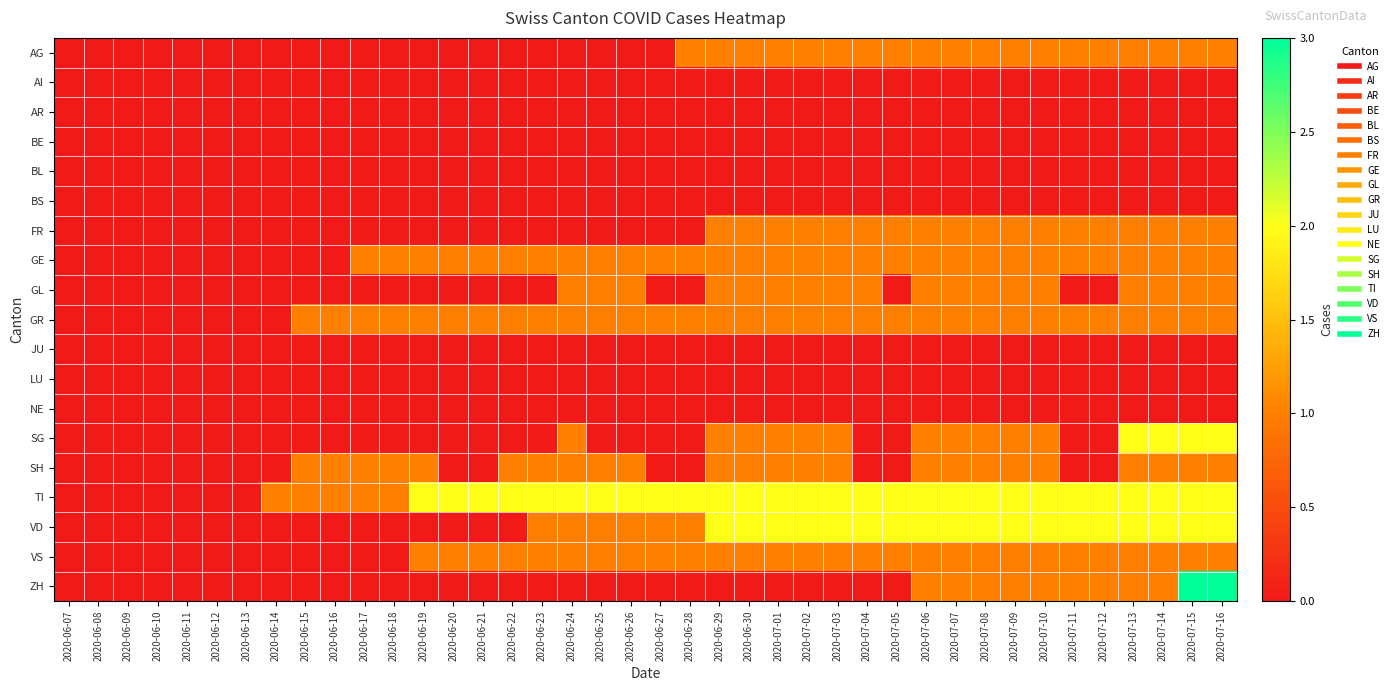

Reading left to right, transcribe all the data shown in this chart.

AG: 2020-06-07=0	2020-06-08=0	2020-06-09=0	2020-06-10=0	2020-06-11=0	2020-06-12=0	2020-06-13=0	2020-06-14=0	2020-06-15=0	2020-06-16=0	2020-06-17=0	2020-06-18=0	2020-06-19=0	2020-06-20=0	2020-06-21=0	2020-06-22=0	2020-06-23=0	2020-06-24=0	2020-06-25=0	2020-06-26=0	2020-06-27=0	2020-06-28=1	2020-06-29=1	2020-06-30=1	2020-07-01=1	2020-07-02=1	2020-07-03=1	2020-07-04=1	2020-07-05=1	2020-07-06=1	2020-07-07=1	2020-07-08=1	2020-07-09=1	2020-07-10=1	2020-07-11=1	2020-07-12=1	2020-07-13=1	2020-07-14=1	2020-07-15=1	2020-07-16=1
AI: 2020-06-07=0	2020-06-08=0	2020-06-09=0	2020-06-10=0	2020-06-11=0	2020-06-12=0	2020-06-13=0	2020-06-14=0	2020-06-15=0	2020-06-16=0	2020-06-17=0	2020-06-18=0	2020-06-19=0	2020-06-20=0	2020-06-21=0	2020-06-22=0	2020-06-23=0	2020-06-24=0	2020-06-25=0	2020-06-26=0	2020-06-27=0	2020-06-28=0	2020-06-29=0	2020-06-30=0	2020-07-01=0	2020-07-02=0	2020-07-03=0	2020-07-04=0	2020-07-05=0	2020-07-06=0	2020-07-07=0	2020-07-08=0	2020-07-09=0	2020-07-10=0	2020-07-11=0	2020-07-12=0	2020-07-13=0	2020-07-14=0	2020-07-15=0	2020-07-16=0
AR: 2020-06-07=0	2020-06-08=0	2020-06-09=0	2020-06-10=0	2020-06-11=0	2020-06-12=0	2020-06-13=0	2020-06-14=0	2020-06-15=0	2020-06-16=0	2020-06-17=0	2020-06-18=0	2020-06-19=0	2020-06-20=0	2020-06-21=0	2020-06-22=0	2020-06-23=0	2020-06-24=0	2020-06-25=0	2020-06-26=0	2020-06-27=0	2020-06-28=0	2020-06-29=0	2020-06-30=0	2020-07-01=0	2020-07-02=0	2020-07-03=0	2020-07-04=0	2020-07-05=0	2020-07-06=0	2020-07-07=0	2020-07-08=0	2020-07-09=0	2020-07-10=0	2020-07-11=0	2020-07-12=0	2020-07-13=0	2020-07-14=0	2020-07-15=0	2020-07-16=0
BE: 2020-06-07=0	2020-06-08=0	2020-06-09=0	2020-06-10=0	2020-06-11=0	2020-06-12=0	2020-06-13=0	2020-06-14=0	2020-06-15=0	2020-06-16=0	2020-06-17=0	2020-06-18=0	2020-06-19=0	2020-06-20=0	2020-06-21=0	2020-06-22=0	2020-06-23=0	2020-06-24=0	2020-06-25=0	2020-06-26=0	2020-06-27=0	2020-06-28=0	2020-06-29=0	2020-06-30=0	2020-07-01=0	2020-07-02=0	2020-07-03=0	2020-07-04=0	2020-07-05=0	2020-07-06=0	2020-07-07=0	2020-07-08=0	2020-07-09=0	2020-07-10=0	2020-07-11=0	2020-07-12=0	2020-07-13=0	2020-07-14=0	2020-07-15=0	2020-07-16=0
BL: 2020-06-07=0	2020-06-08=0	2020-06-09=0	2020-06-10=0	2020-06-11=0	2020-06-12=0	2020-06-13=0	2020-06-14=0	2020-06-15=0	2020-06-16=0	2020-06-17=0	2020-06-18=0	2020-06-19=0	2020-06-20=0	2020-06-21=0	2020-06-22=0	2020-06-23=0	2020-06-24=0	2020-06-25=0	2020-06-26=0	2020-06-27=0	2020-06-28=0	2020-06-29=0	2020-06-30=0	2020-07-01=0	2020-07-02=0	2020-07-03=0	2020-07-04=0	2020-07-05=0	2020-07-06=0	2020-07-07=0	2020-07-08=0	2020-07-09=0	2020-07-10=0	2020-07-11=0	2020-07-12=0	2020-07-13=0	2020-07-14=0	2020-07-15=0	2020-07-16=0
BS: 2020-06-07=0	2020-06-08=0	2020-06-09=0	2020-06-10=0	2020-06-11=0	2020-06-12=0	2020-06-13=0	2020-06-14=0	2020-06-15=0	2020-06-16=0	2020-06-17=0	2020-06-18=0	2020-06-19=0	2020-06-20=0	2020-06-21=0	2020-06-22=0	2020-06-23=0	2020-06-24=0	2020-06-25=0	2020-06-26=0	2020-06-27=0	2020-06-28=0	2020-06-29=0	2020-06-30=0	2020-07-01=0	2020-07-02=0	2020-07-03=0	2020-07-04=0	2020-07-05=0	2020-07-06=0	2020-07-07=0	2020-07-08=0	2020-07-09=0	2020-07-10=0	2020-07-11=0	2020-07-12=0	2020-07-13=0	2020-07-14=0	2020-07-15=0	2020-07-16=0
FR: 2020-06-07=0	2020-06-08=0	2020-06-09=0	2020-06-10=0	2020-06-11=0	2020-06-12=0	2020-06-13=0	2020-06-14=0	2020-06-15=0	2020-06-16=0	2020-06-17=0	2020-06-18=0	2020-06-19=0	2020-06-20=0	2020-06-21=0	2020-06-22=0	2020-06-23=0	2020-06-24=0	2020-06-25=0	2020-06-26=0	2020-06-27=0	2020-06-28=0	2020-06-29=1	2020-06-30=1	2020-07-01=1	2020-07-02=1	2020-07-03=1	2020-07-04=1	2020-07-05=1	2020-07-06=1	2020-07-07=1	2020-07-08=1	2020-07-09=1	2020-07-10=1	2020-07-11=1	2020-07-12=1	2020-07-13=1	2020-07-14=1	2020-07-15=1	2020-07-16=1
GE: 2020-06-07=0	2020-06-08=0	2020-06-09=0	2020-06-10=0	2020-06-11=0	2020-06-12=0	2020-06-13=0	2020-06-14=0	2020-06-15=0	2020-06-16=0	2020-06-17=1	2020-06-18=1	2020-06-19=1	2020-06-20=1	2020-06-21=1	2020-06-22=1	2020-06-23=1	2020-06-24=1	2020-06-25=1	2020-06-26=1	2020-06-27=1	2020-06-28=1	2020-06-29=1	2020-06-30=1	2020-07-01=1	2020-07-02=1	2020-07-03=1	2020-07-04=1	2020-07-05=1	2020-07-06=1	2020-07-07=1	2020-07-08=1	2020-07-09=1	2020-07-10=1	2020-07-11=1	2020-07-12=1	2020-07-13=1	2020-07-14=1	2020-07-15=1	2020-07-16=1
GL: 2020-06-07=0	2020-06-08=0	2020-06-09=0	2020-06-10=0	2020-06-11=0	2020-06-12=0	2020-06-13=0	2020-06-14=0	2020-06-15=0	2020-06-16=0	2020-06-17=0	2020-06-18=0	2020-06-19=0	2020-06-20=0	2020-06-21=0	2020-06-22=0	2020-06-23=0	2020-06-24=1	2020-06-25=1	2020-06-26=1	2020-06-27=0	2020-06-28=0	2020-06-29=1	2020-06-30=1	2020-07-01=1	2020-07-02=1	2020-07-03=1	2020-07-04=1	2020-07-05=0	2020-07-06=1	2020-07-07=1	2020-07-08=1	2020-07-09=1	2020-07-10=1	2020-07-11=0	2020-07-12=0	2020-07-13=1	2020-07-14=1	2020-07-15=1	2020-07-16=1
GR: 2020-06-07=0	2020-06-08=0	2020-06-09=0	2020-06-10=0	2020-06-11=0	2020-06-12=0	2020-06-13=0	2020-06-14=0	2020-06-15=1	2020-06-16=1	2020-06-17=1	2020-06-18=1	2020-06-19=1	2020-06-20=1	2020-06-21=1	2020-06-22=1	2020-06-23=1	2020-06-24=1	2020-06-25=1	2020-06-26=1	2020-06-27=1	2020-06-28=1	2020-06-29=1	2020-06-30=1	2020-07-01=1	2020-07-02=1	2020-07-03=1	2020-07-04=1	2020-07-05=1	2020-07-06=1	2020-07-07=1	2020-07-08=1	2020-07-09=1	2020-07-10=1	2020-07-11=1	2020-07-12=1	2020-07-13=1	2020-07-14=1	2020-07-15=1	2020-07-16=1
JU: 2020-06-07=0	2020-06-08=0	2020-06-09=0	2020-06-10=0	2020-06-11=0	2020-06-12=0	2020-06-13=0	2020-06-14=0	2020-06-15=0	2020-06-16=0	2020-06-17=0	2020-06-18=0	2020-06-19=0	2020-06-20=0	2020-06-21=0	2020-06-22=0	2020-06-23=0	2020-06-24=0	2020-06-25=0	2020-06-26=0	2020-06-27=0	2020-06-28=0	2020-06-29=0	2020-06-30=0	2020-07-01=0	2020-07-02=0	2020-07-03=0	2020-07-04=0	2020-07-05=0	2020-07-06=0	2020-07-07=0	2020-07-08=0	2020-07-09=0	2020-07-10=0	2020-07-11=0	2020-07-12=0	2020-07-13=0	2020-07-14=0	2020-07-15=0	2020-07-16=0
LU: 2020-06-07=0	2020-06-08=0	2020-06-09=0	2020-06-10=0	2020-06-11=0	2020-06-12=0	2020-06-13=0	2020-06-14=0	2020-06-15=0	2020-06-16=0	2020-06-17=0	2020-06-18=0	2020-06-19=0	2020-06-20=0	2020-06-21=0	2020-06-22=0	2020-06-23=0	2020-06-24=0	2020-06-25=0	2020-06-26=0	2020-06-27=0	2020-06-28=0	2020-06-29=0	2020-06-30=0	2020-07-01=0	2020-07-02=0	2020-07-03=0	2020-07-04=0	2020-07-05=0	2020-07-06=0	2020-07-07=0	2020-07-08=0	2020-07-09=0	2020-07-10=0	2020-07-11=0	2020-07-12=0	2020-07-13=0	2020-07-14=0	2020-07-15=0	2020-07-16=0
NE: 2020-06-07=0	2020-06-08=0	2020-06-09=0	2020-06-10=0	2020-06-11=0	2020-06-12=0	2020-06-13=0	2020-06-14=0	2020-06-15=0	2020-06-16=0	2020-06-17=0	2020-06-18=0	2020-06-19=0	2020-06-20=0	2020-06-21=0	2020-06-22=0	2020-06-23=0	2020-06-24=0	2020-06-25=0	2020-06-26=0	2020-06-27=0	2020-06-28=0	2020-06-29=0	2020-06-30=0	2020-07-01=0	2020-07-02=0	2020-07-03=0	2020-07-04=0	2020-07-05=0	2020-07-06=0	2020-07-07=0	2020-07-08=0	2020-07-09=0	2020-07-10=0	2020-07-11=0	2020-07-12=0	2020-07-13=0	2020-07-14=0	2020-07-15=0	2020-07-16=0
SG: 2020-06-07=0	2020-06-08=0	2020-06-09=0	2020-06-10=0	2020-06-11=0	2020-06-12=0	2020-06-13=0	2020-06-14=0	2020-06-15=0	2020-06-16=0	2020-06-17=0	2020-06-18=0	2020-06-19=0	2020-06-20=0	2020-06-21=0	2020-06-22=0	2020-06-23=0	2020-06-24=1	2020-06-25=0	2020-06-26=0	2020-06-27=0	2020-06-28=0	2020-06-29=1	2020-06-30=1	2020-07-01=1	2020-07-02=1	2020-07-03=1	2020-07-04=0	2020-07-05=0	2020-07-06=1	2020-07-07=1	2020-07-08=1	2020-07-09=1	2020-07-10=1	2020-07-11=0	2020-07-12=0	2020-07-13=2	2020-07-14=2	2020-07-15=2	2020-07-16=2
SH: 2020-06-07=0	2020-06-08=0	2020-06-09=0	2020-06-10=0	2020-06-11=0	2020-06-12=0	2020-06-13=0	2020-06-14=0	2020-06-15=1	2020-06-16=1	2020-06-17=1	2020-06-18=1	2020-06-19=1	2020-06-20=0	2020-06-21=0	2020-06-22=1	2020-06-23=1	2020-06-24=1	2020-06-25=1	2020-06-26=1	2020-06-27=0	2020-06-28=0	2020-06-29=1	2020-06-30=1	2020-07-01=1	2020-07-02=1	2020-07-03=1	2020-07-04=0	2020-07-05=0	2020-07-06=1	2020-07-07=1	2020-07-08=1	2020-07-09=1	2020-07-10=1	2020-07-11=0	2020-07-12=0	2020-07-13=1	2020-07-14=1	2020-07-15=1	2020-07-16=1
TI: 2020-06-07=0	2020-06-08=0	2020-06-09=0	2020-06-10=0	2020-06-11=0	2020-06-12=0	2020-06-13=0	2020-06-14=1	2020-06-15=1	2020-06-16=1	2020-06-17=1	2020-06-18=1	2020-06-19=2	2020-06-20=2	2020-06-21=2	2020-06-22=2	2020-06-23=2	2020-06-24=2	2020-06-25=2	2020-06-26=2	2020-06-27=2	2020-06-28=2	2020-06-29=2	2020-06-30=2	2020-07-01=2	2020-07-02=2	2020-07-03=2	2020-07-04=2	2020-07-05=2	2020-07-06=2	2020-07-07=2	2020-07-08=2	2020-07-09=2	2020-07-10=2	2020-07-11=2	2020-07-12=2	2020-07-13=2	2020-07-14=2	2020-07-15=2	2020-07-16=2
VD: 2020-06-07=0	2020-06-08=0	2020-06-09=0	2020-06-10=0	2020-06-11=0	2020-06-12=0	2020-06-13=0	2020-06-14=0	2020-06-15=0	2020-06-16=0	2020-06-17=0	2020-06-18=0	2020-06-19=0	2020-06-20=0	2020-06-21=0	2020-06-22=0	2020-06-23=1	2020-06-24=1	2020-06-25=1	2020-06-26=1	2020-06-27=1	2020-06-28=1	2020-06-29=2	2020-06-30=2	2020-07-01=2	2020-07-02=2	2020-07-03=2	2020-07-04=2	2020-07-05=2	2020-07-06=2	2020-07-07=2	2020-07-08=2	2020-07-09=2	2020-07-10=2	2020-07-11=2	2020-07-12=2	2020-07-13=2	2020-07-14=2	2020-07-15=2	2020-07-16=2
VS: 2020-06-07=0	2020-06-08=0	2020-06-09=0	2020-06-10=0	2020-06-11=0	2020-06-12=0	2020-06-13=0	2020-06-14=0	2020-06-15=0	2020-06-16=0	2020-06-17=0	2020-06-18=0	2020-06-19=1	2020-06-20=1	2020-06-21=1	2020-06-22=1	2020-06-23=1	2020-06-24=1	2020-06-25=1	2020-06-26=1	2020-06-27=1	2020-06-28=1	2020-06-29=1	2020-06-30=1	2020-07-01=1	2020-07-02=1	2020-07-03=1	2020-07-04=1	2020-07-05=1	2020-07-06=1	2020-07-07=1	2020-07-08=1	2020-07-09=1	2020-07-10=1	2020-07-11=1	2020-07-12=1	2020-07-13=1	2020-07-14=1	2020-07-15=1	2020-07-16=1
ZH: 2020-06-07=0	2020-06-08=0	2020-06-09=0	2020-06-10=0	2020-06-11=0	2020-06-12=0	2020-06-13=0	2020-06-14=0	2020-06-15=0	2020-06-16=0	2020-06-17=0	2020-06-18=0	2020-06-19=0	2020-06-20=0	2020-06-21=0	2020-06-22=0	2020-06-23=0	2020-06-24=0	2020-06-25=0	2020-06-26=0	2020-06-27=0	2020-06-28=0	2020-06-29=0	2020-06-30=0	2020-07-01=0	2020-07-02=0	2020-07-03=0	2020-07-04=0	2020-07-05=0	2020-07-06=1	2020-07-07=1	2020-07-08=1	2020-07-09=1	2020-07-10=1	2020-07-11=1	2020-07-12=1	2020-07-13=1	2020-07-14=1	2020-07-15=3	2020-07-16=3